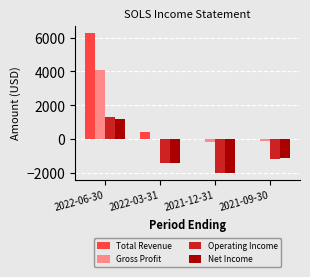

Is the value of Gross Profit at 2021-12-31 greater than the value of Operating Income at 2022-06-30?

No